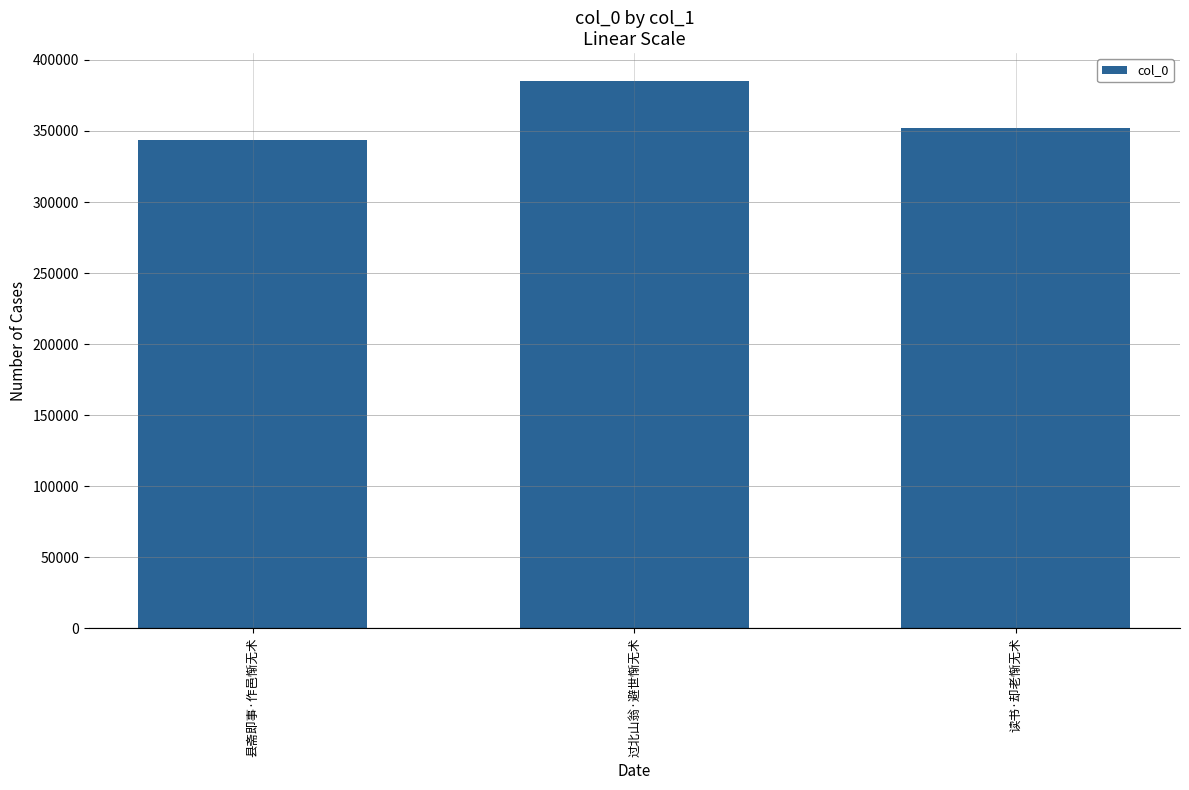

Count the number of data series in this chart.

1